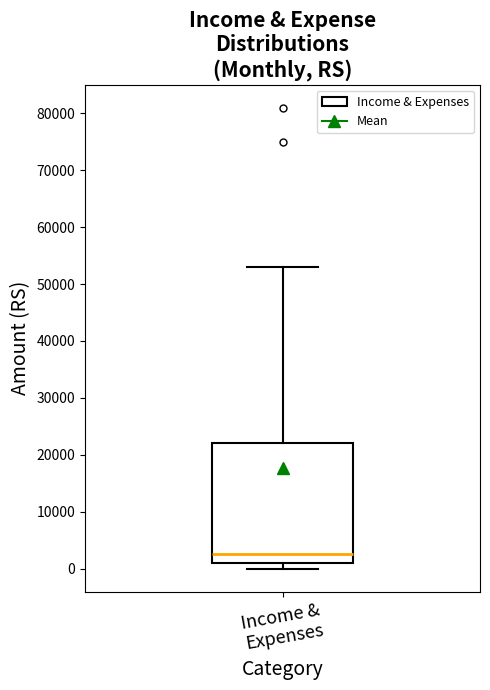

Where does the median line of the box for Income & Expenses sit on the y-axis? The values are not printed on the chart, so give them approximately, as read against the axis.

3000